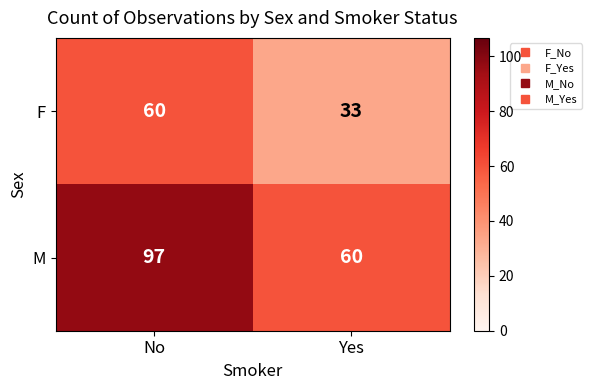

Read the M value at Yes, to the nearest 10.

60